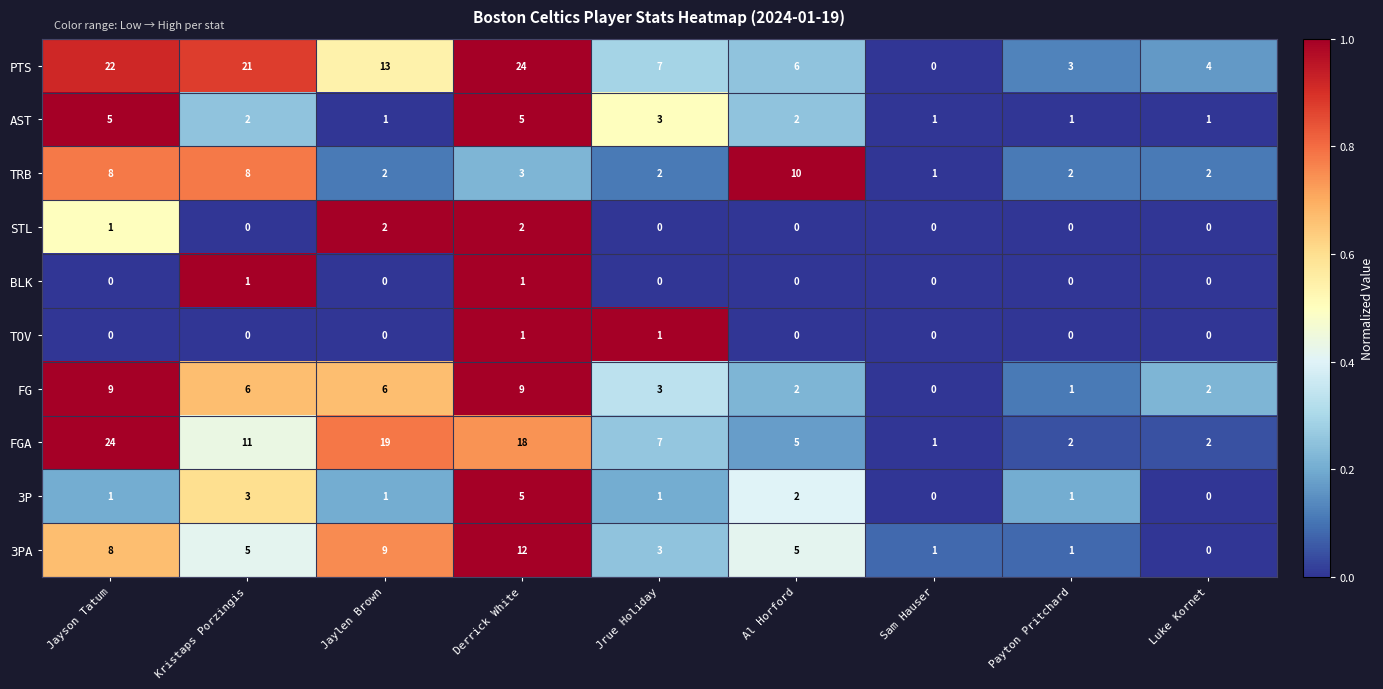

What is the average value of the PTS series?

11